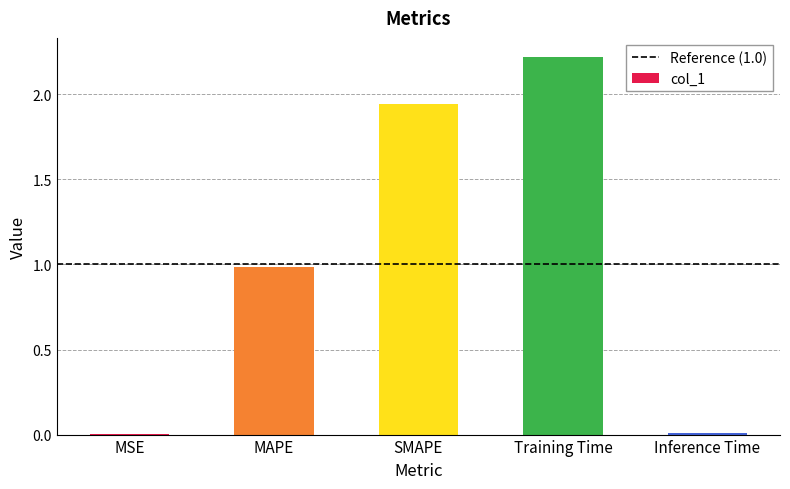

Are the bars horizontal?

No